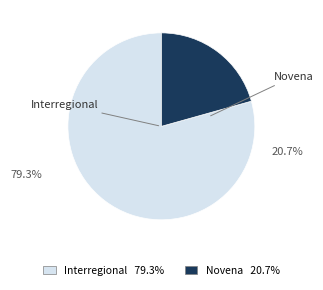

Approximately how many times larger is the value at Novena compared to Interregional?

0.3